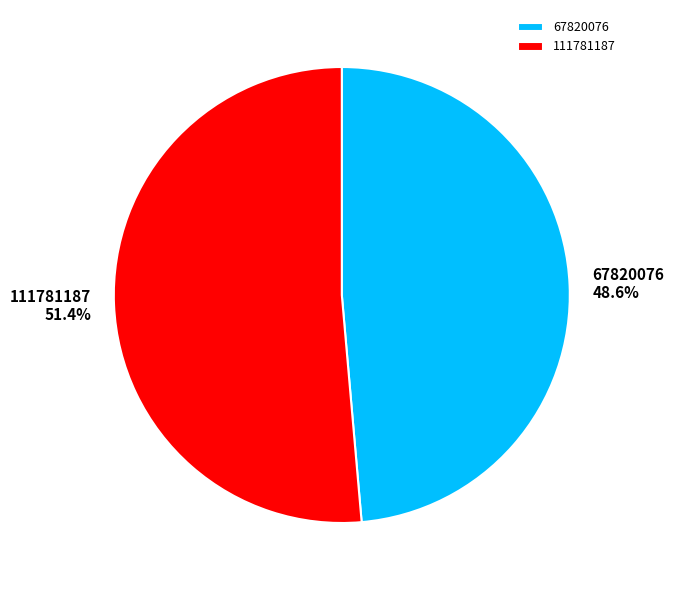

Between 111781187 and 67820076, which is larger?

111781187